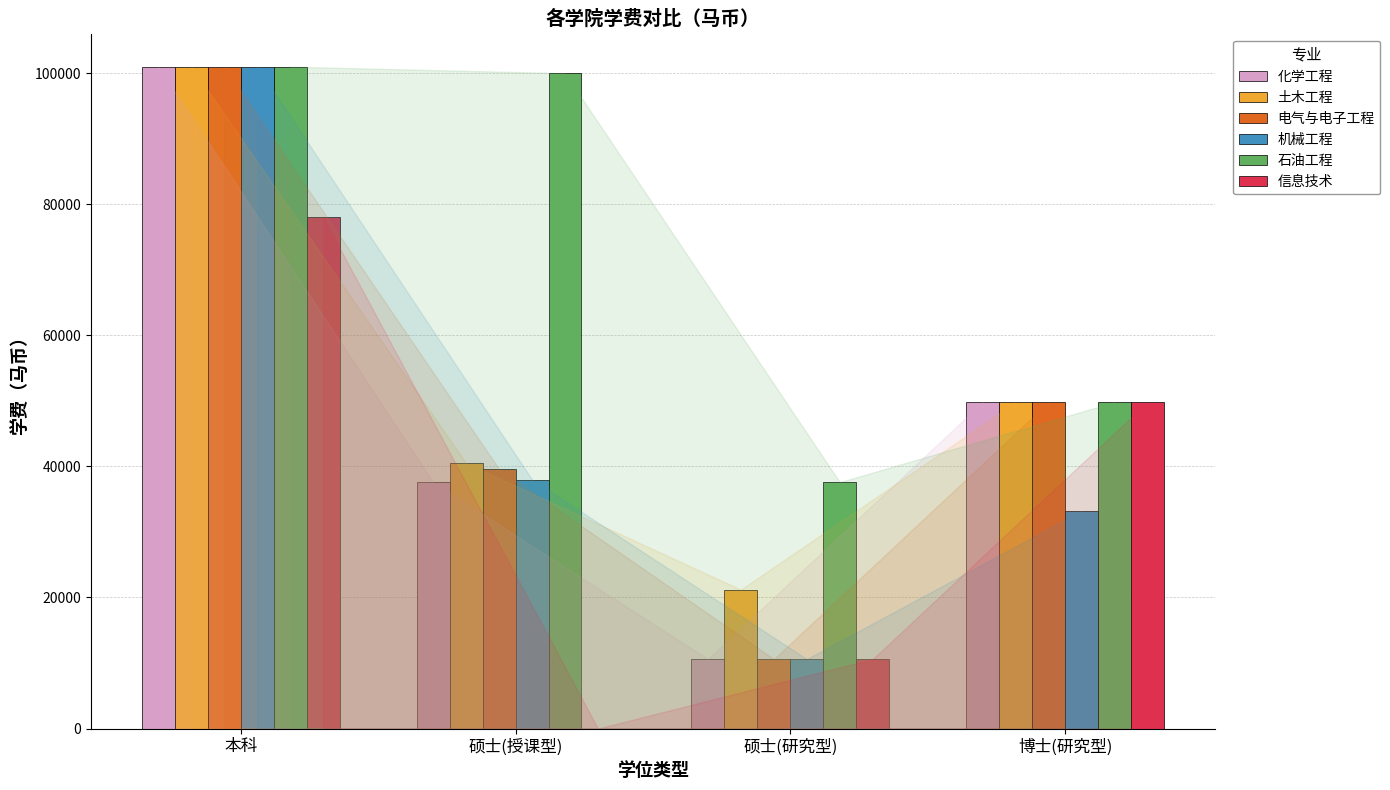

Reading left to right, what are all the values shown in this chart?

化学工程: 101000	37600	10600	49800
土木工程: 101000	40500	21200	49800
电气与电子工程: 101000	39600	10600	49800
机械工程: 101000	38000	10600	33200
石油工程: 101000	100000	37600	49800
信息技术: 78000	0	10600	49800